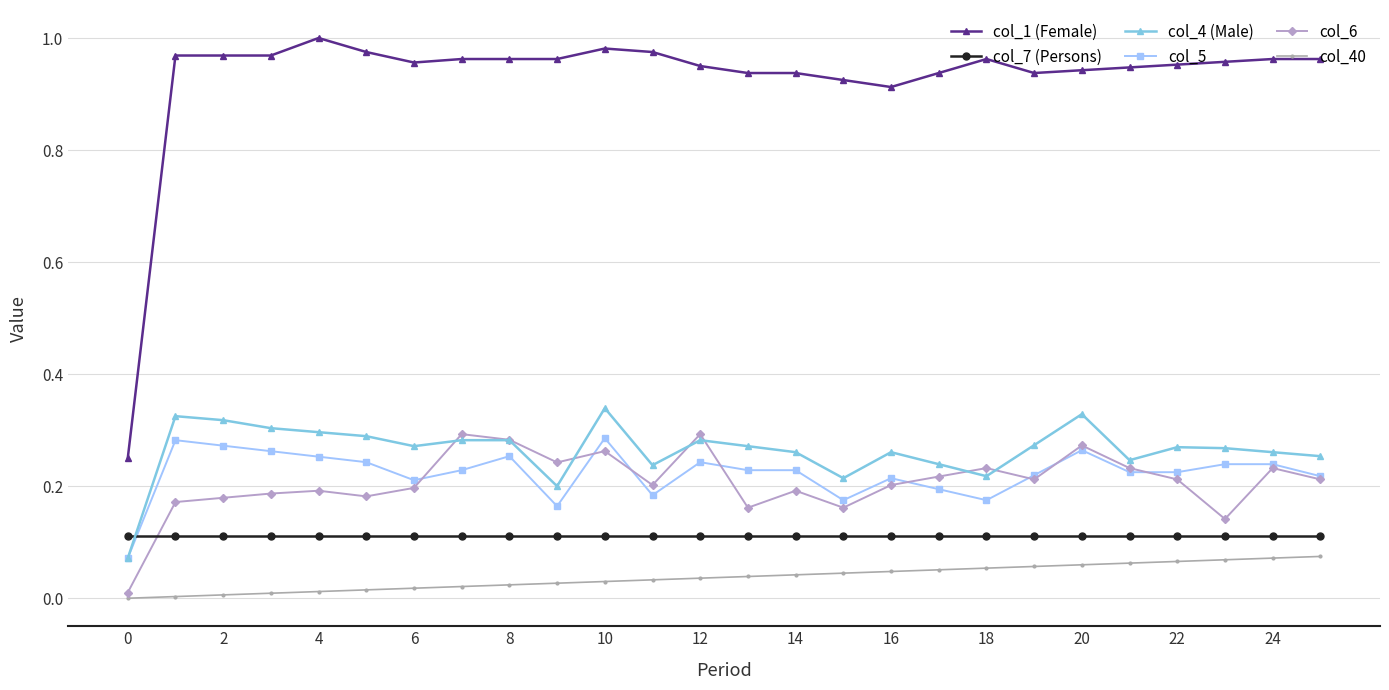

True or false: col_40 and col_1 (Female) cross at least once.

False